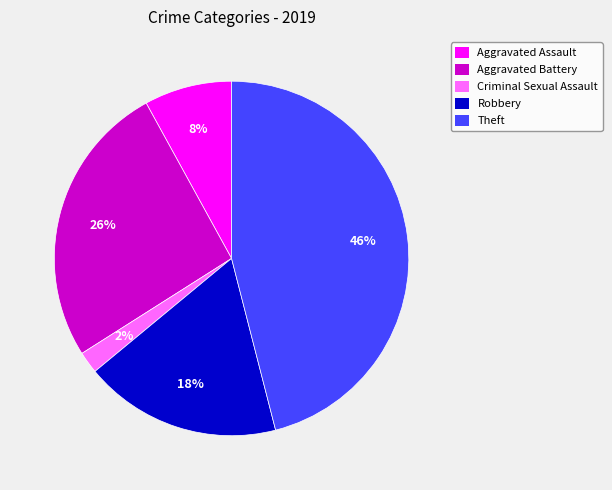

Is Aggravated Battery the majority of the pie?

No